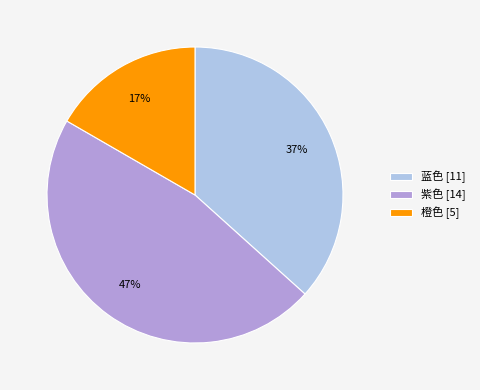

Count the number of slices in the pie.

3